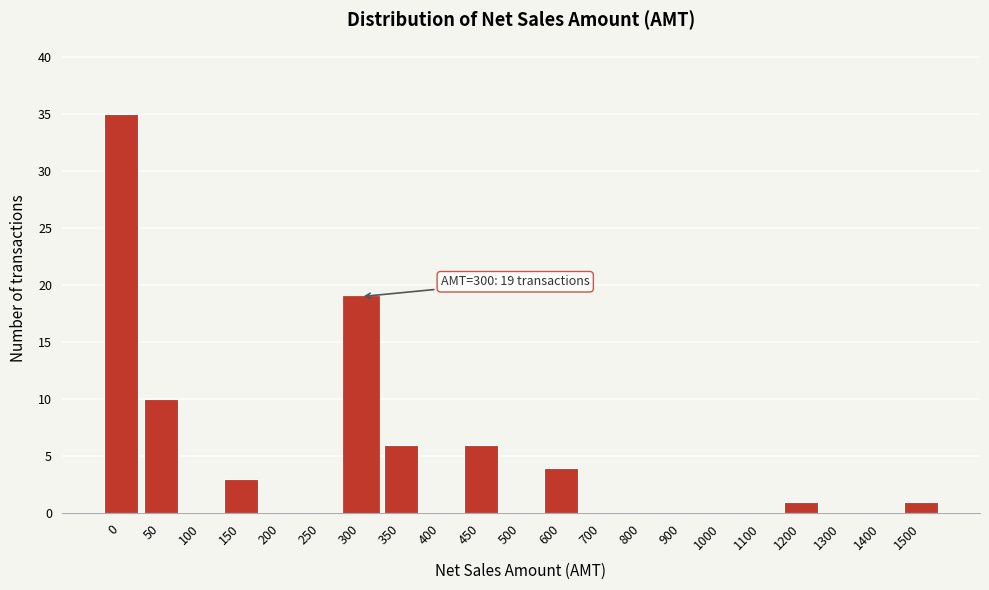

Reading left to right, transcribe all the data shown in this chart.

0=35	50=10	100=0	150=3	200=0	250=0	300=19	350=6	400=0	450=6	500=0	600=4	700=0	800=0	900=0	1000=0	1100=0	1200=1	1300=0	1400=0	1500=1